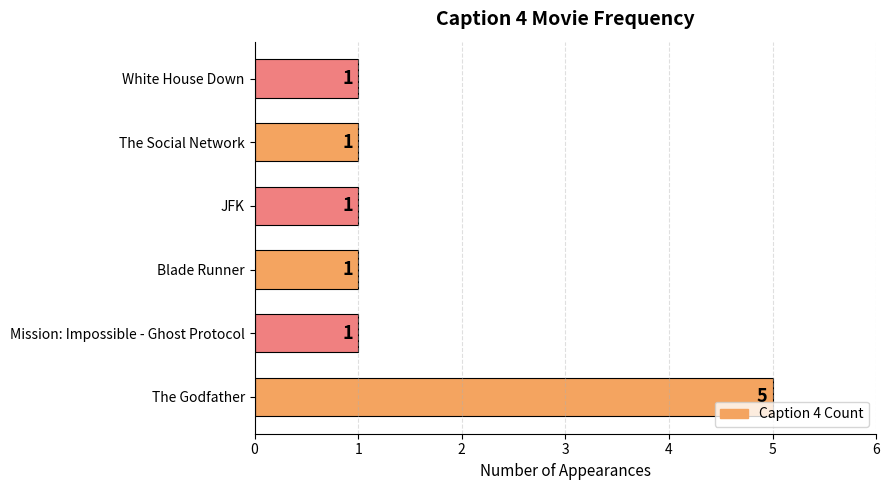

The value at Blade Runner is 1. True or false?

True